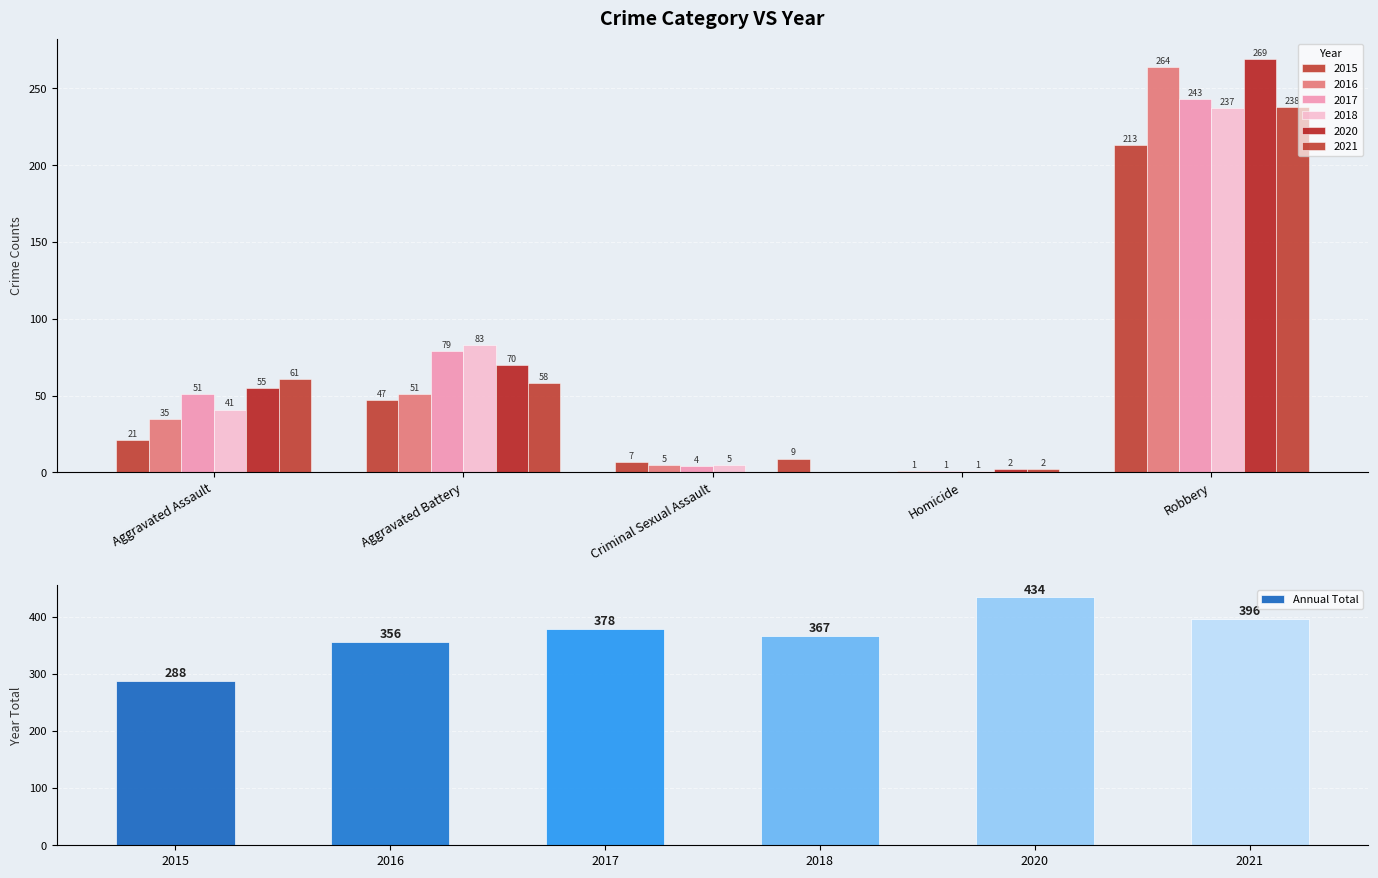

Where is Annual Total nearest to the value 361?

2016